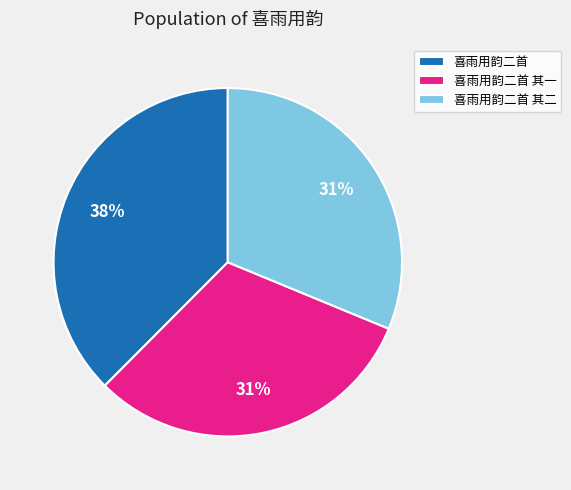

Which has a higher value, 喜雨用韵二首 or 喜雨用韵二首 其二?

喜雨用韵二首